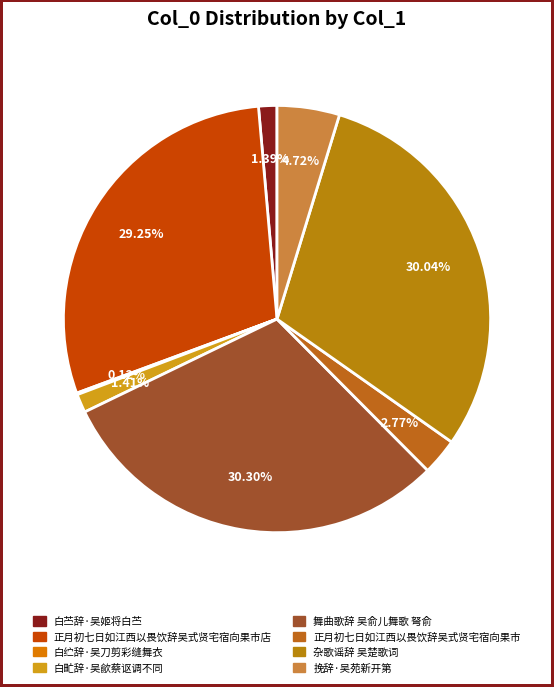

What is the ratio of the value at 正月初七日如江西以畏饮辞吴式贤宅宿向果市店 to the value at 白纻辞·吴刀剪彩缝舞衣?

235.0